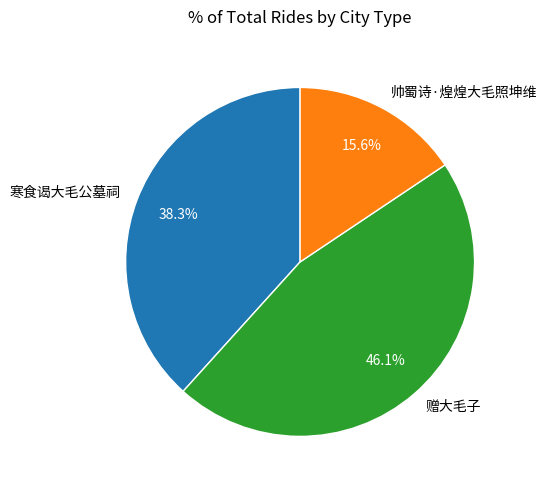

Is 寒食谒大毛公墓祠 the majority of the pie?

No